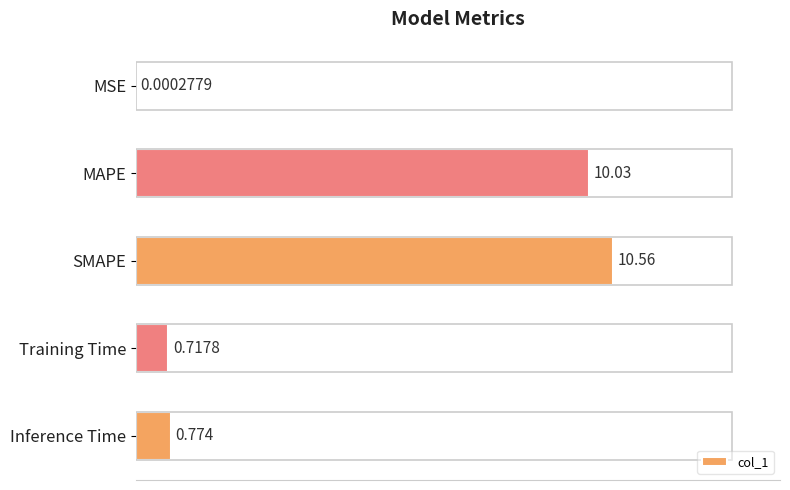

What is the greatest value displayed?

10.6